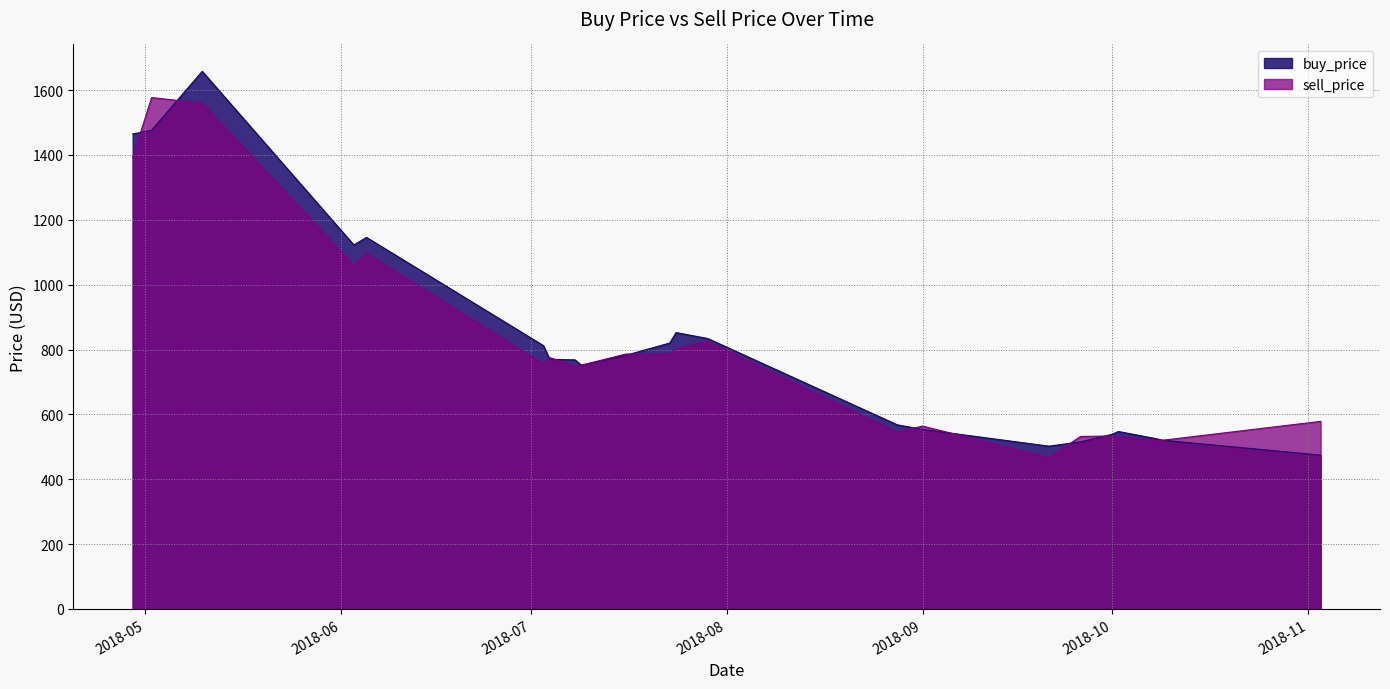

The buy_price series shows 553.7 at 2018-09. True or false?

True